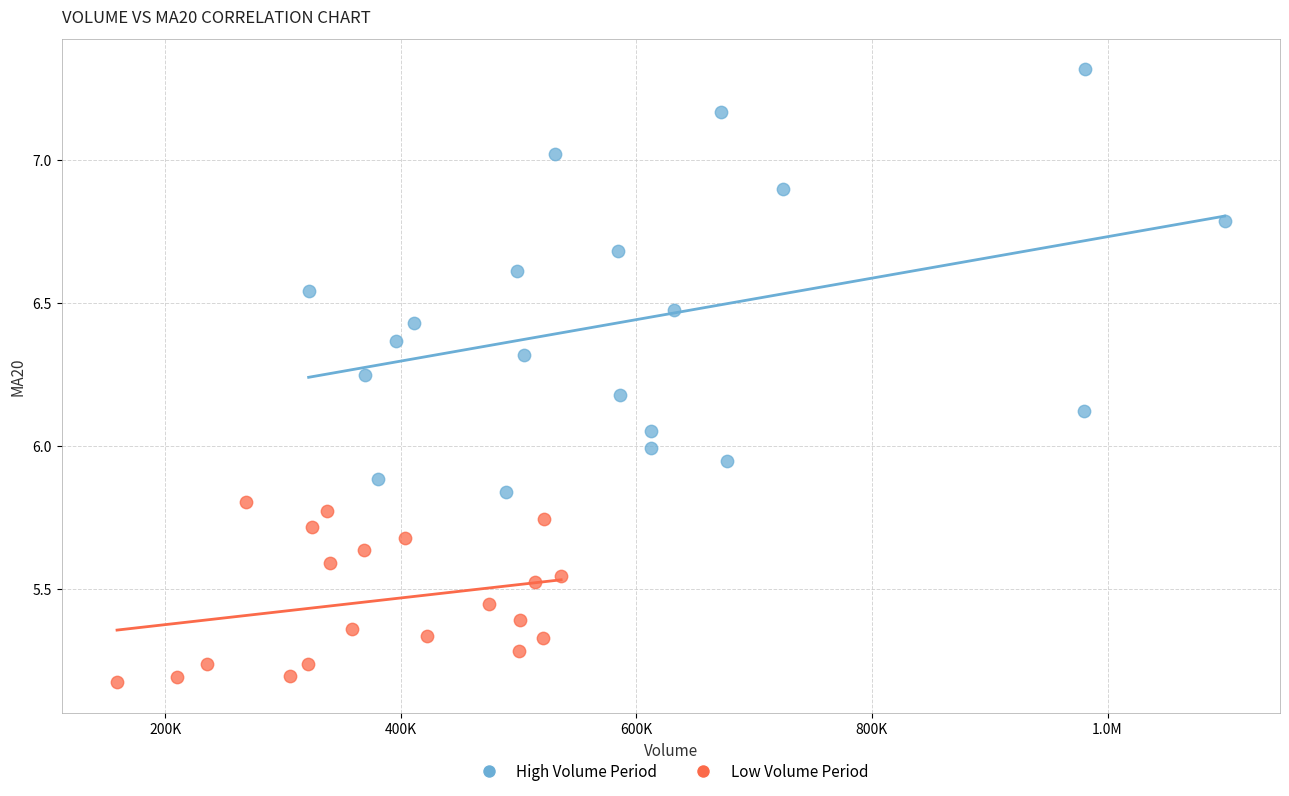

Which series contains the lowest Y value?

Low Volume Period